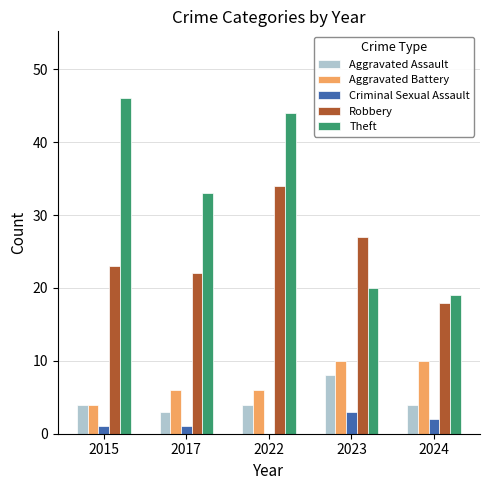

Read the Criminal Sexual Assault value at 2023.

3